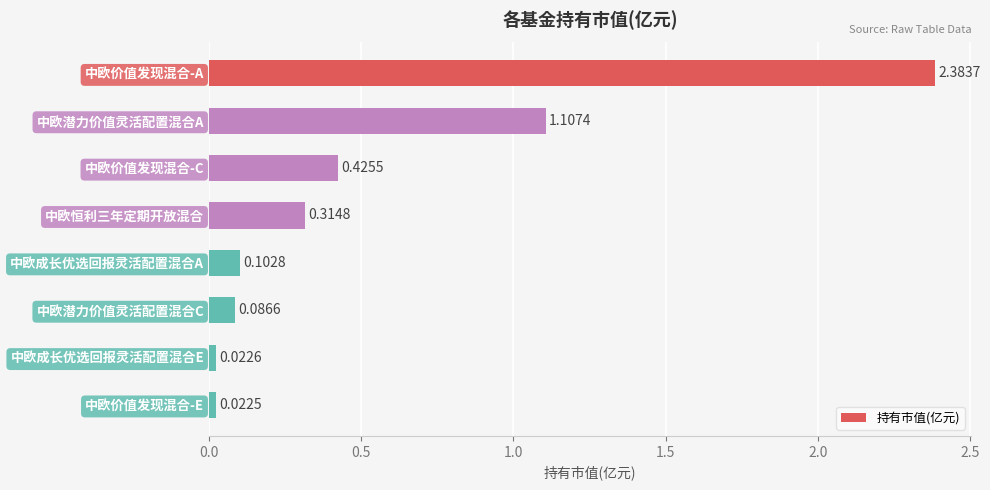

How many bars are there in total?

8